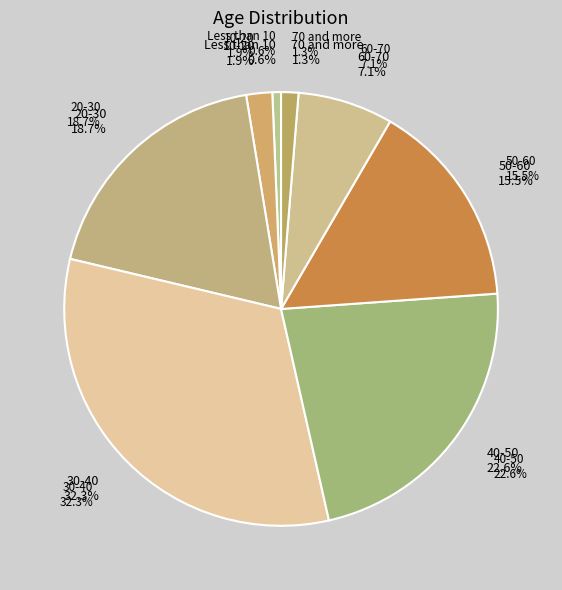

Is 50-60 the majority of the pie?

No